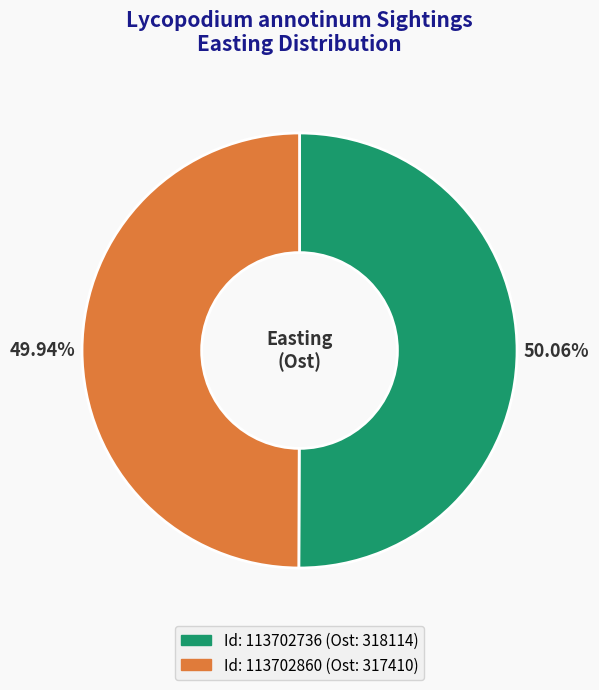

Is there a majority slice in this chart?

Yes